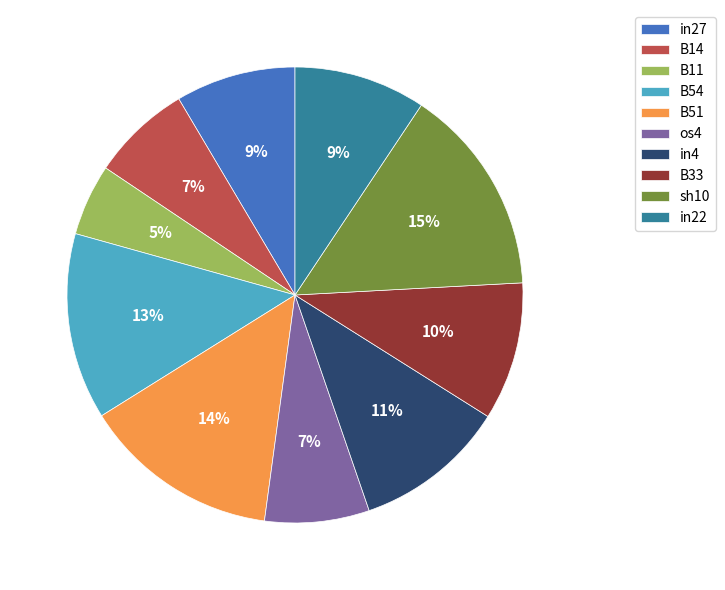

Count the number of slices in the pie.

10